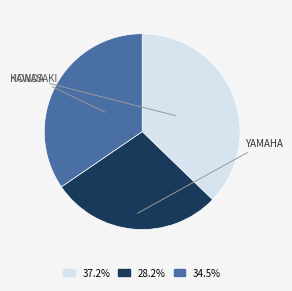

Is there a majority slice in this chart?

No